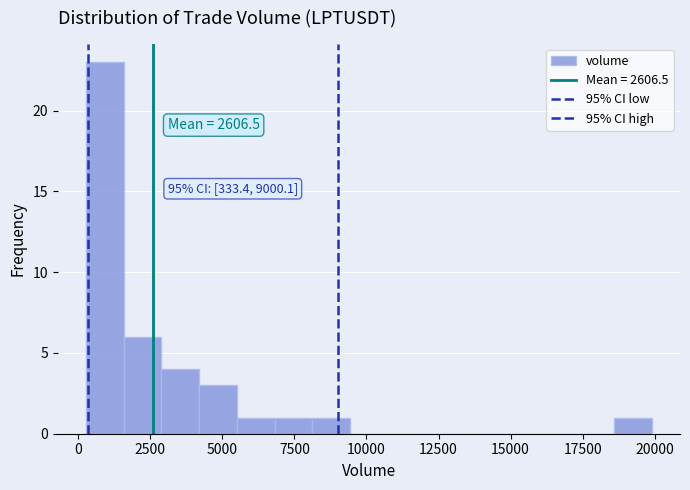

Around what value on the x-axis is the tallest bar? Give the approximate position of its centre, as read against the axis.

1000